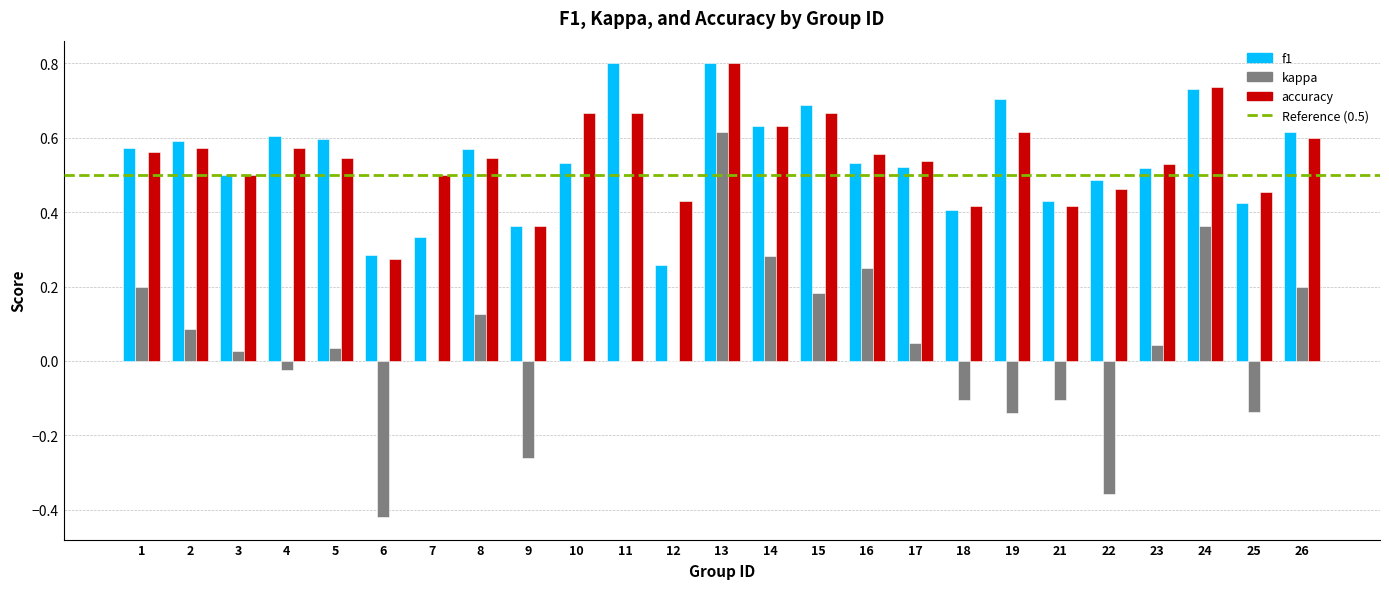

Count the number of categories in the chart.

25